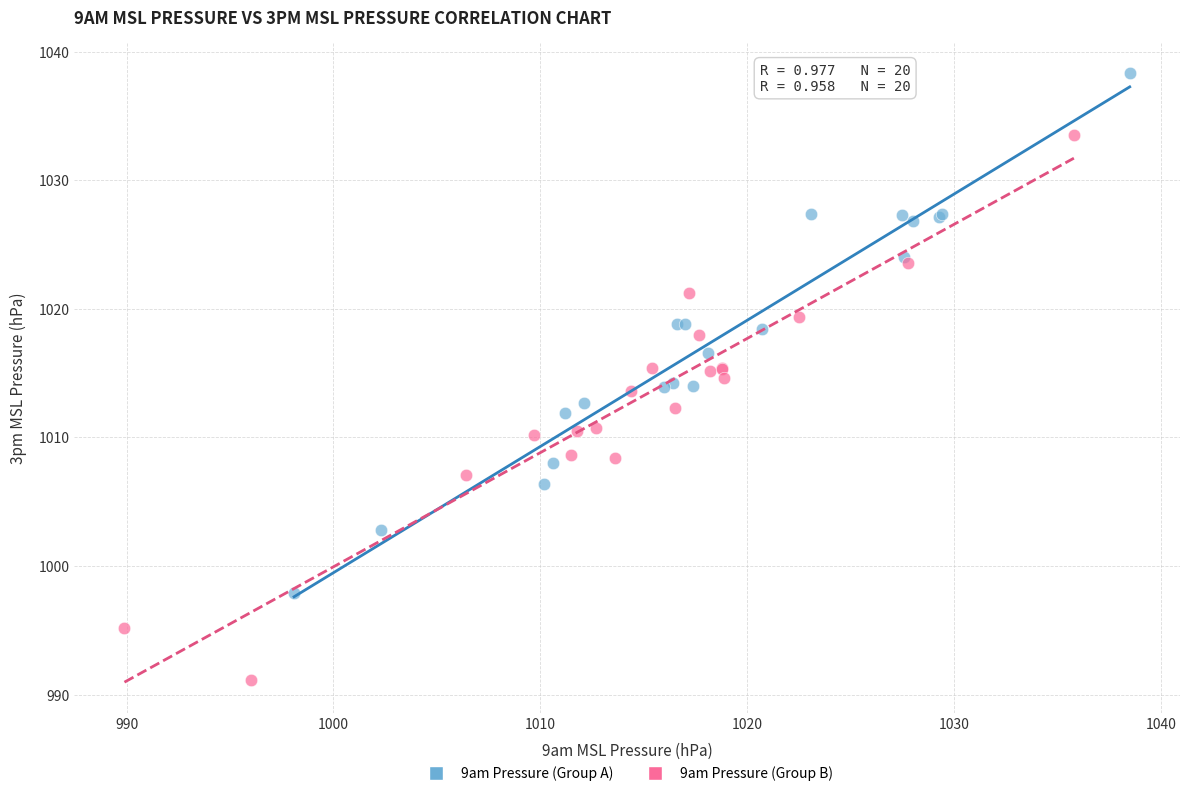

Which series reaches the maximum Y coordinate?

9am Pressure (Group A)